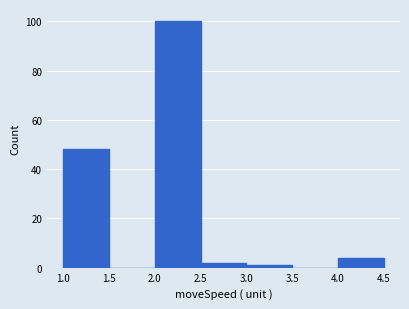

Over which range of the x-axis is the bar tallest?

2.0 to 2.5